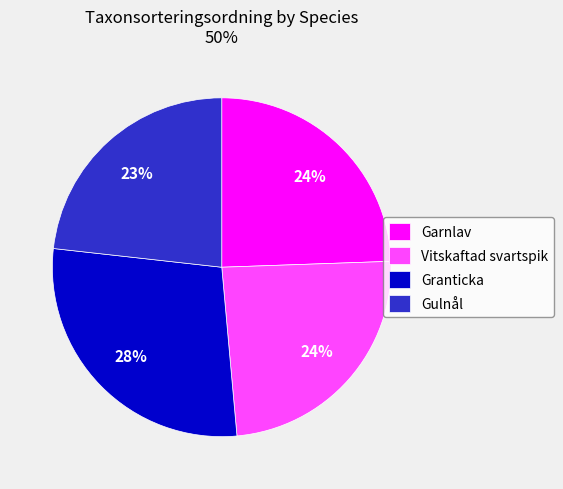

How many slices are in this pie chart?

4